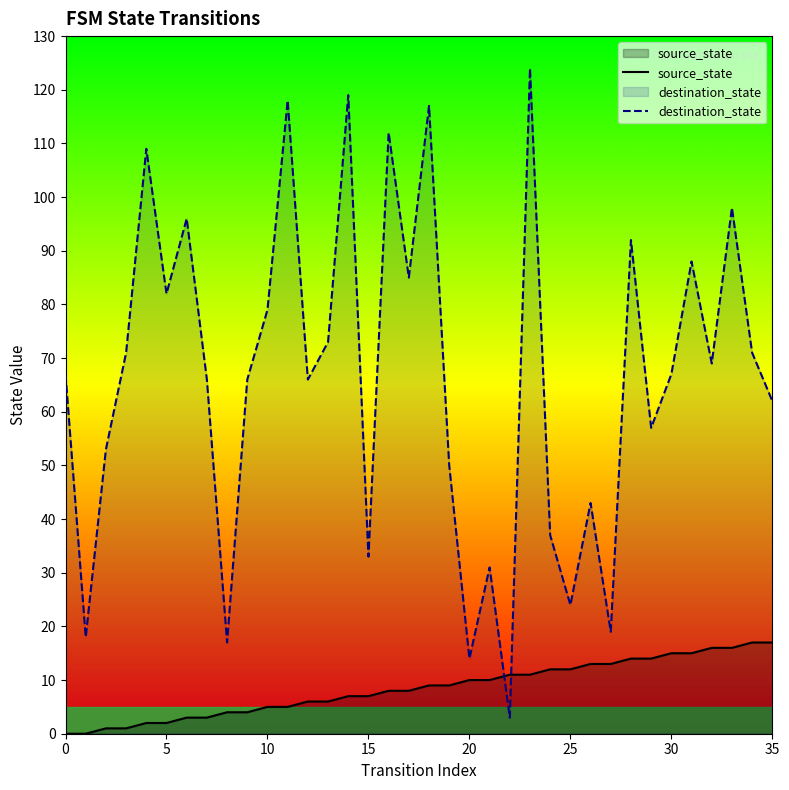

True or false: source_state has a value of 15 at 31.

True